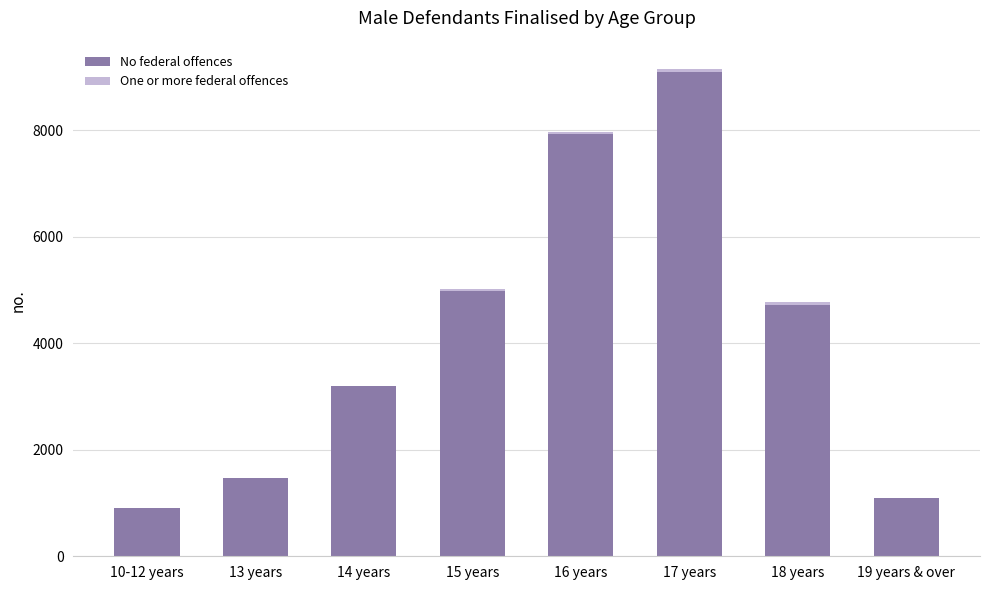

What is the highest value of the No federal offences series?

9092